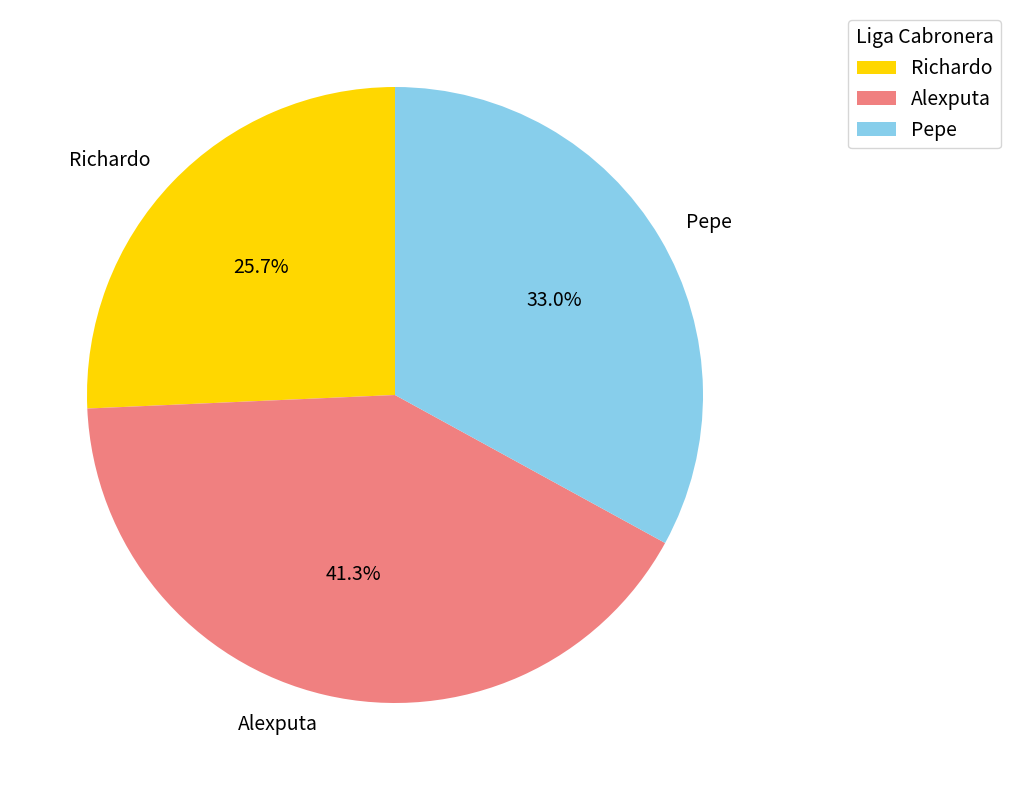

To the nearest percent, what percentage of the pie is Alexputa?

41%